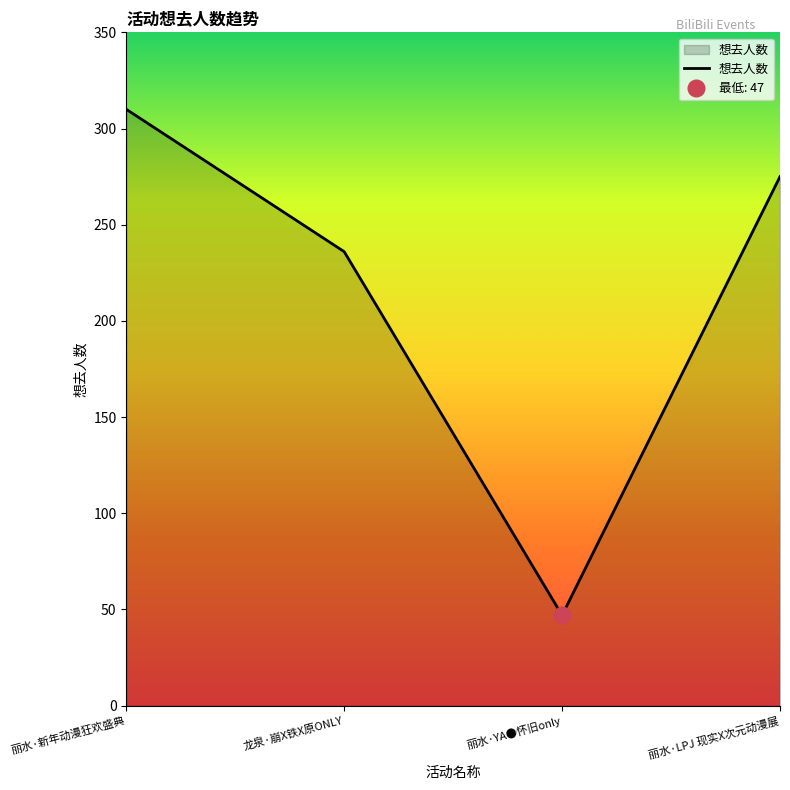

How many lines are shown in the chart?

1